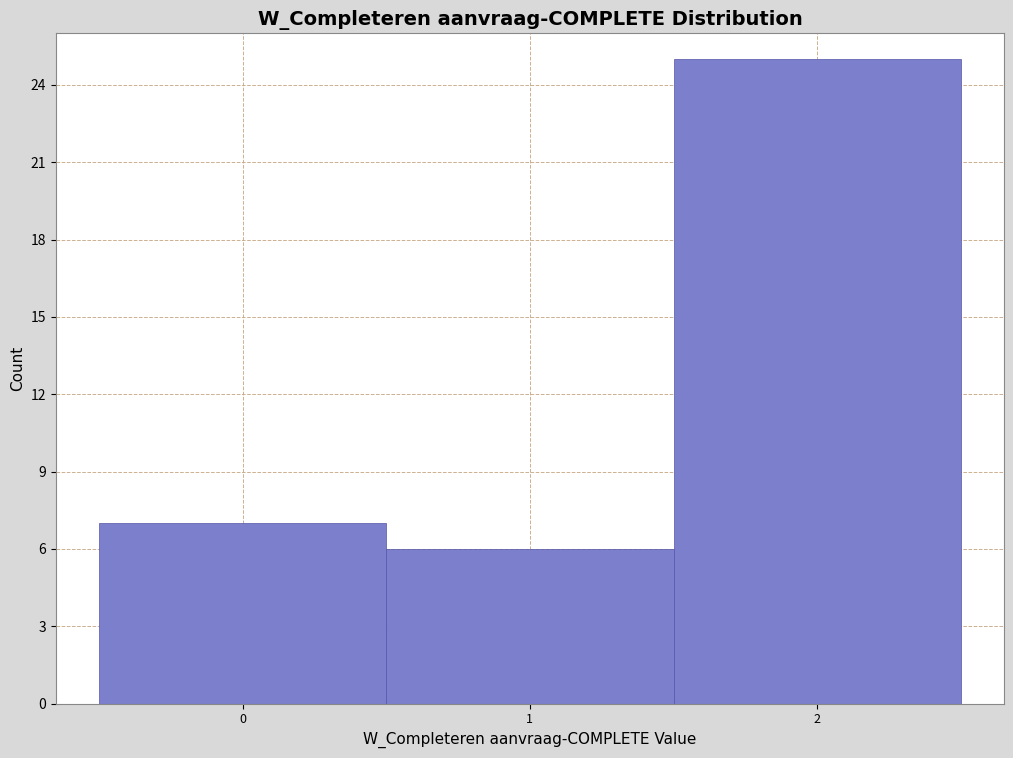

Reading left to right, transcribe this chart: for each bar, give the range it covers on the x-axis and its height. The values are not printed on the chart, so give them approximately, as read against the axis.

-0.5 to 0.5: 7
0.5 to 1.5: 6
1.5 to 2.5: 25